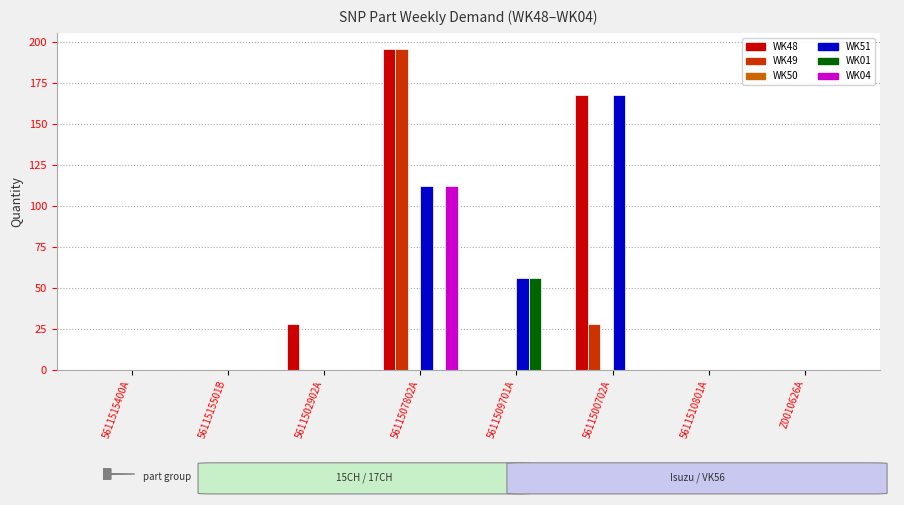

How many data points does each series have?

8